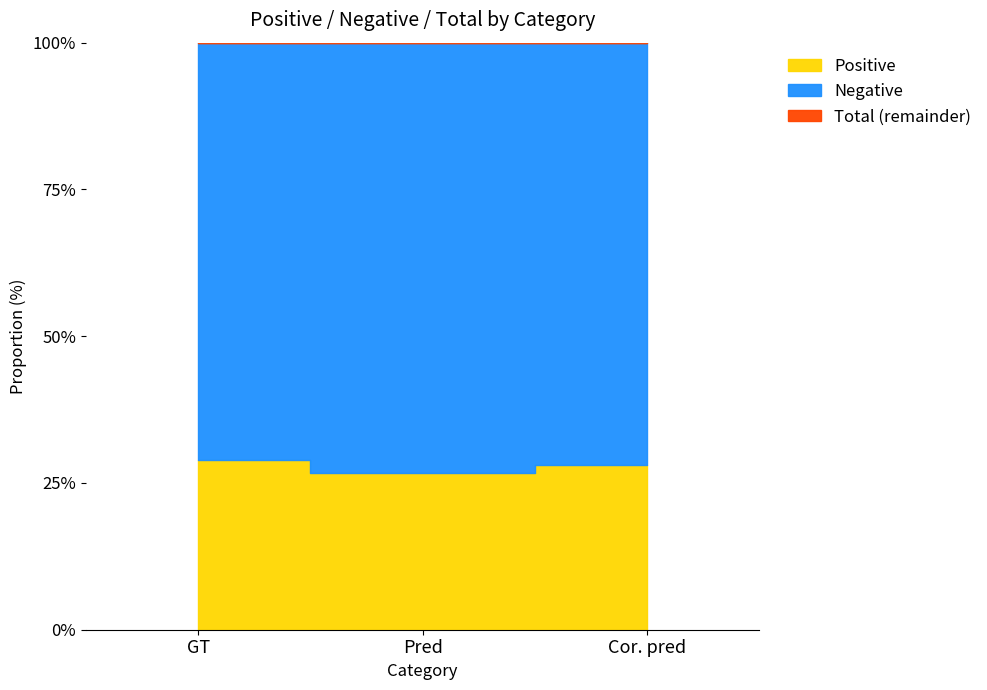

Which has a higher value, GT or Cor. pred?

GT